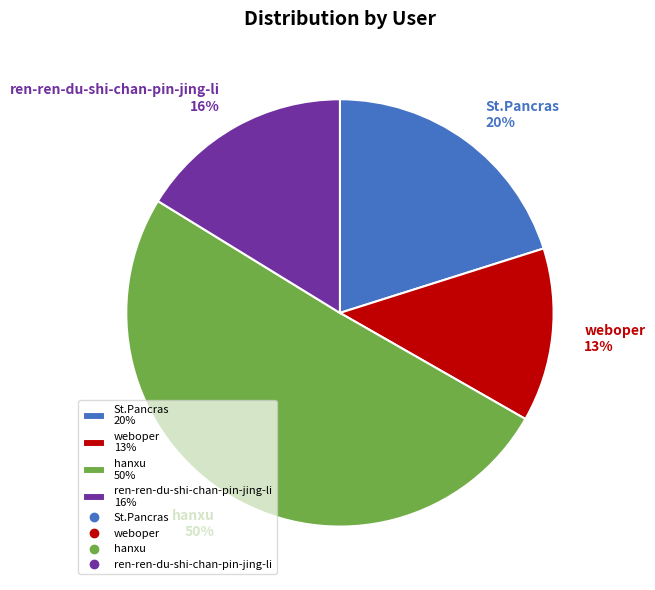

Approximately how many times larger is the value at hanxu 50% compared to ren-ren-du-shi-chan-pin-jing-li 16%?

3.1